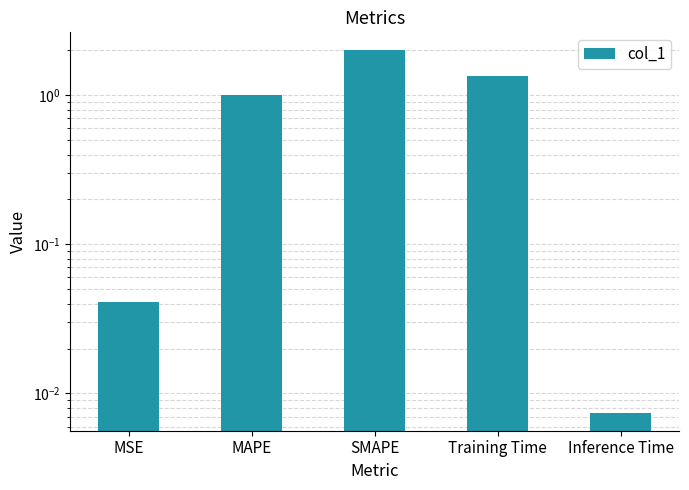

Which has a higher value, SMAPE or Training Time?

SMAPE